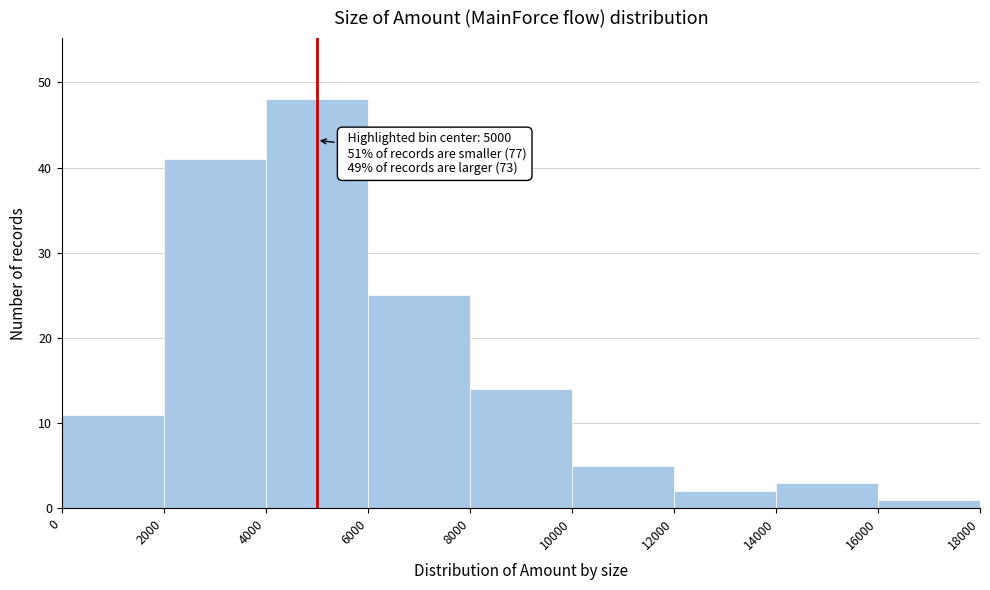

Over which range of the x-axis is the bar tallest?

4000 to 6000